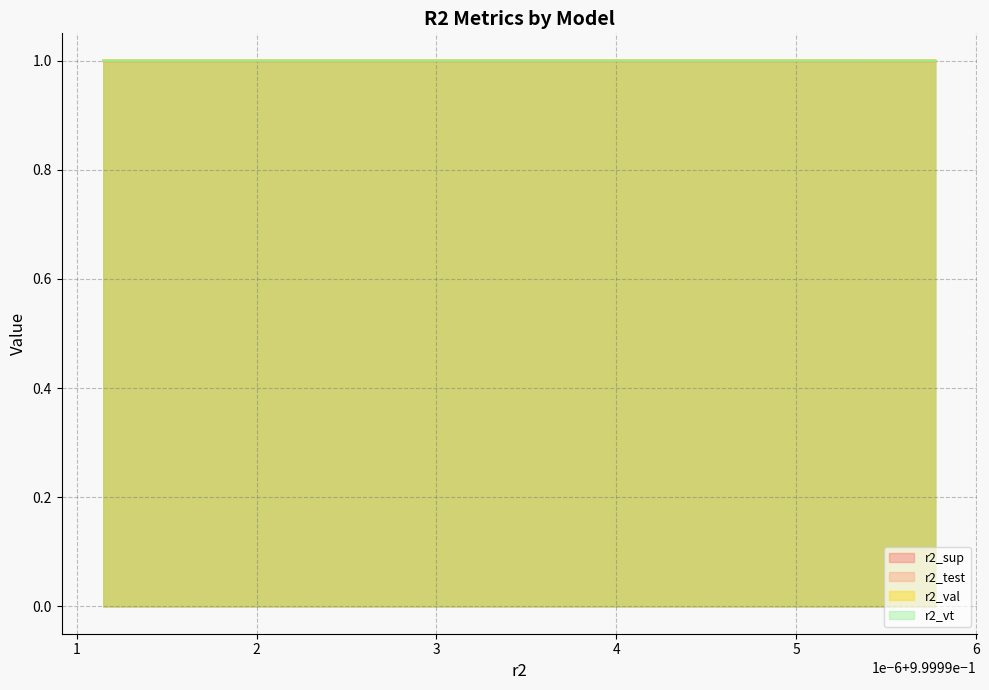

What is the greatest value displayed?

1.0